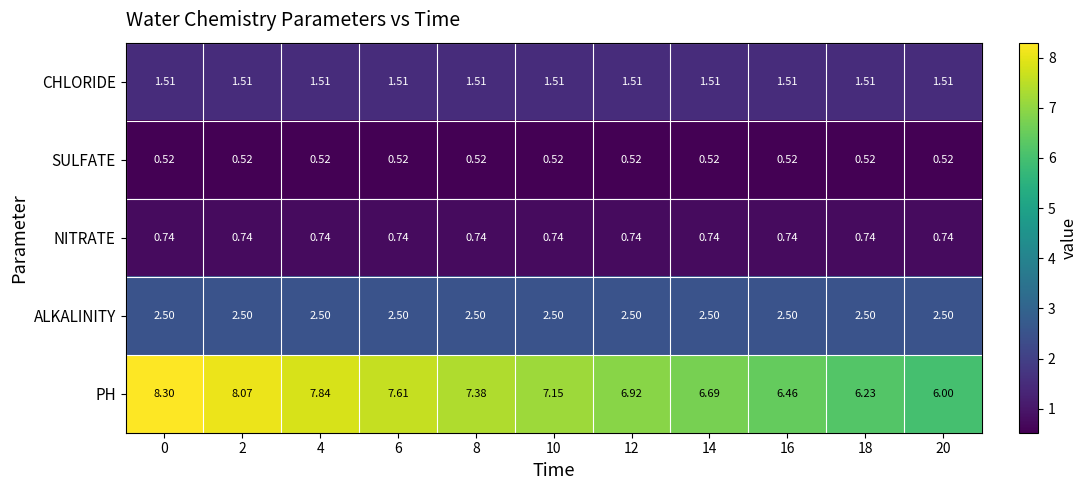

Which series changed the most between 4 and 20?

PH